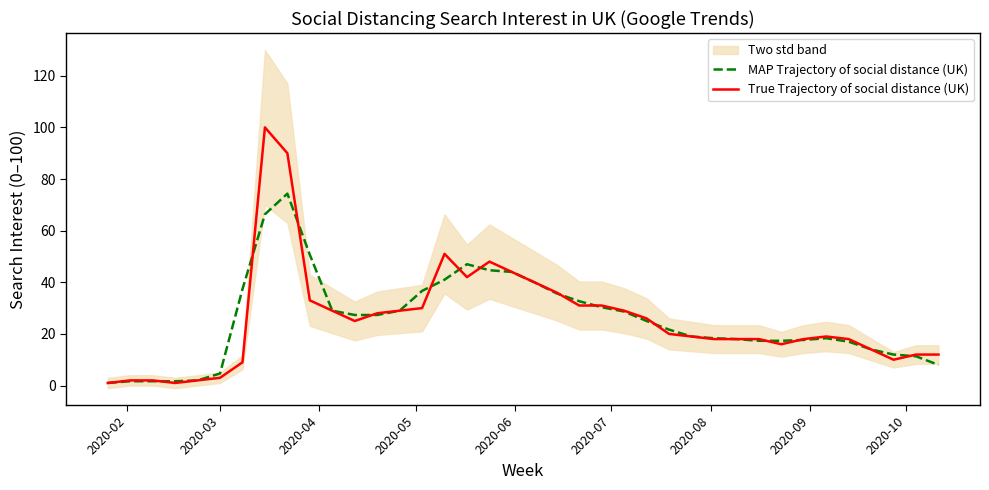

What is the maximum value for MAP Trajectory of social distance (UK)?

74.3